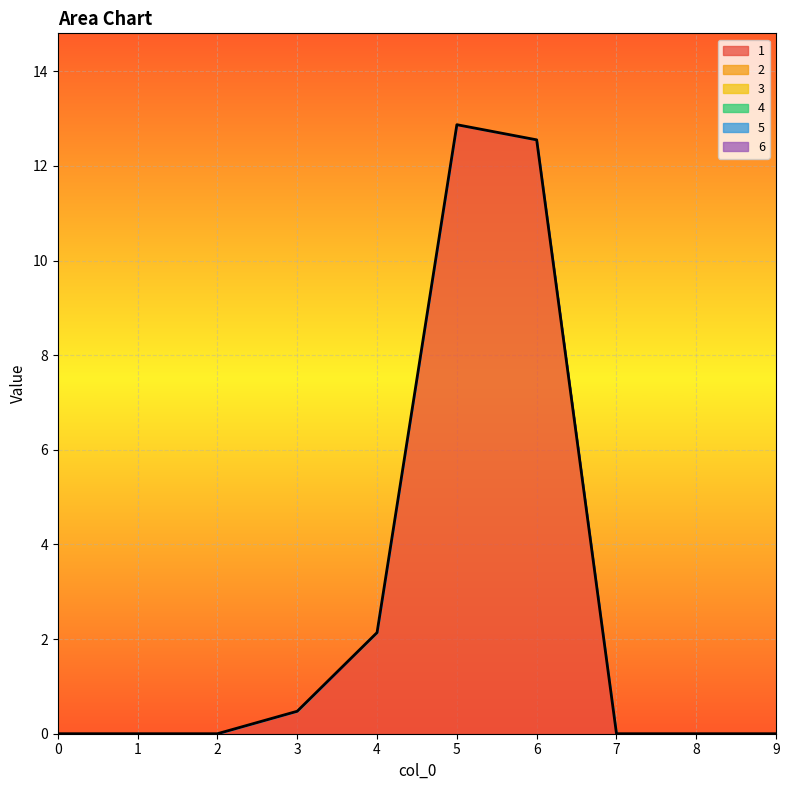

What is the difference between the highest and lowest values at 3?

0.5